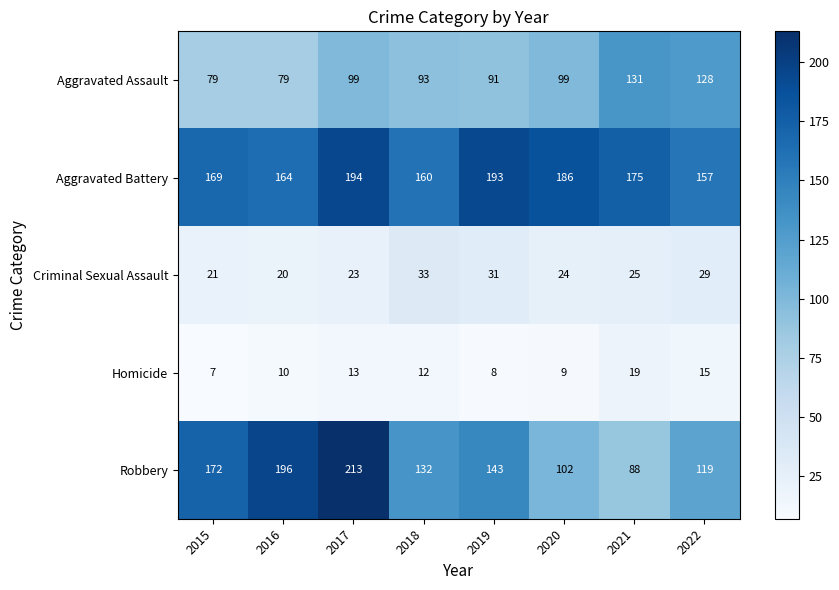

What is the difference between the highest and lowest values at 2019?

185